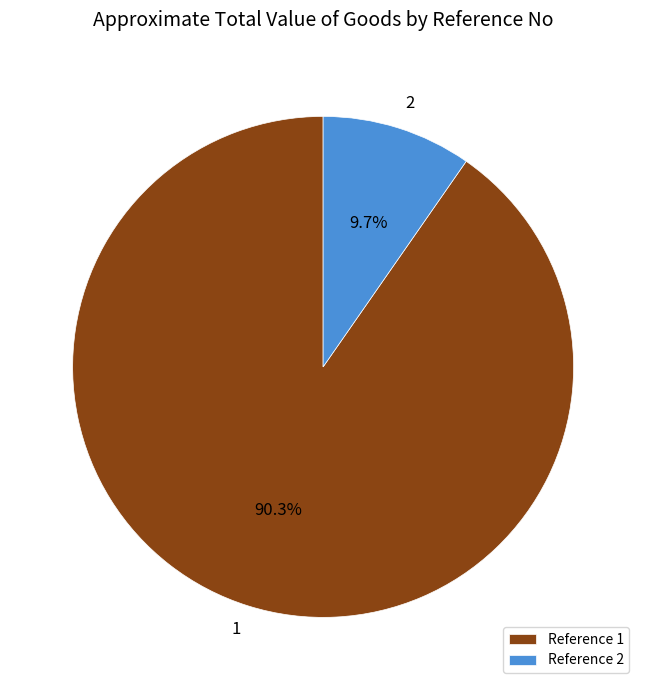

Rank the categories by value from lowest to highest.

2, 1